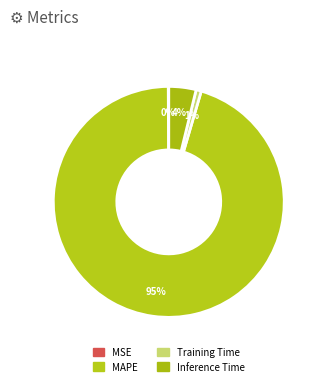

Is there any slice that represents more than half of the pie?

Yes